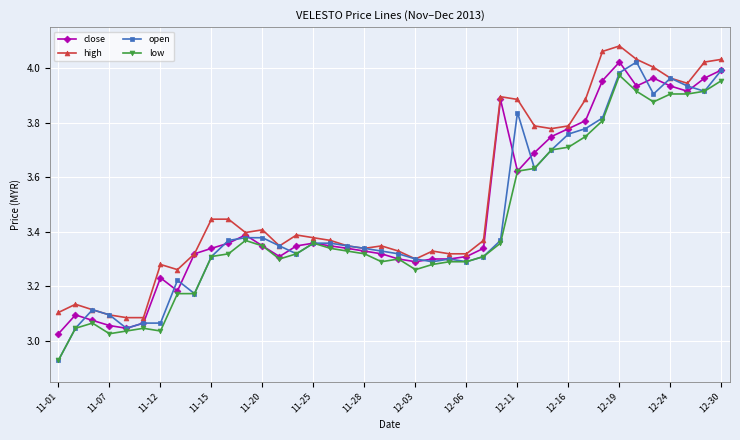

At how many categories does at least one series exceed 3?

40